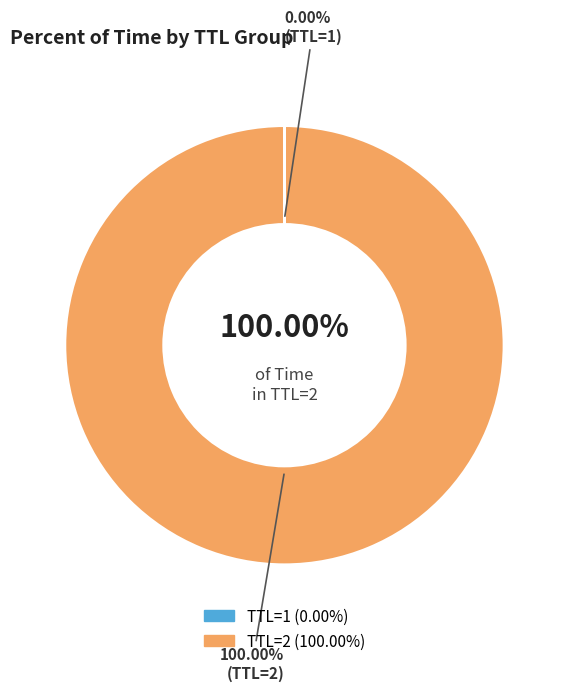

Is 2 the majority of the pie?

Yes